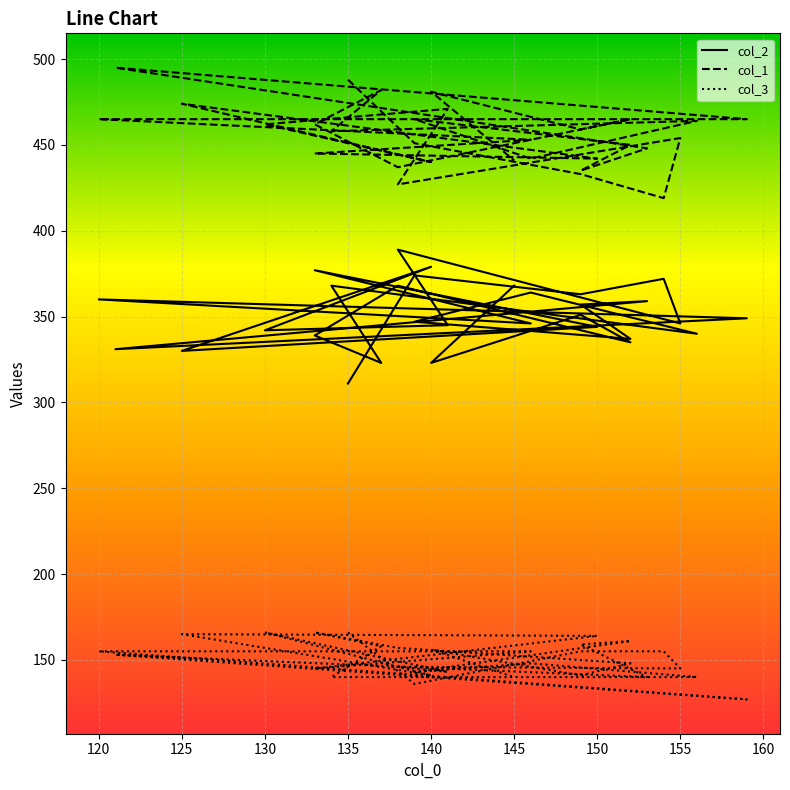

How many lines are shown in the chart?

3